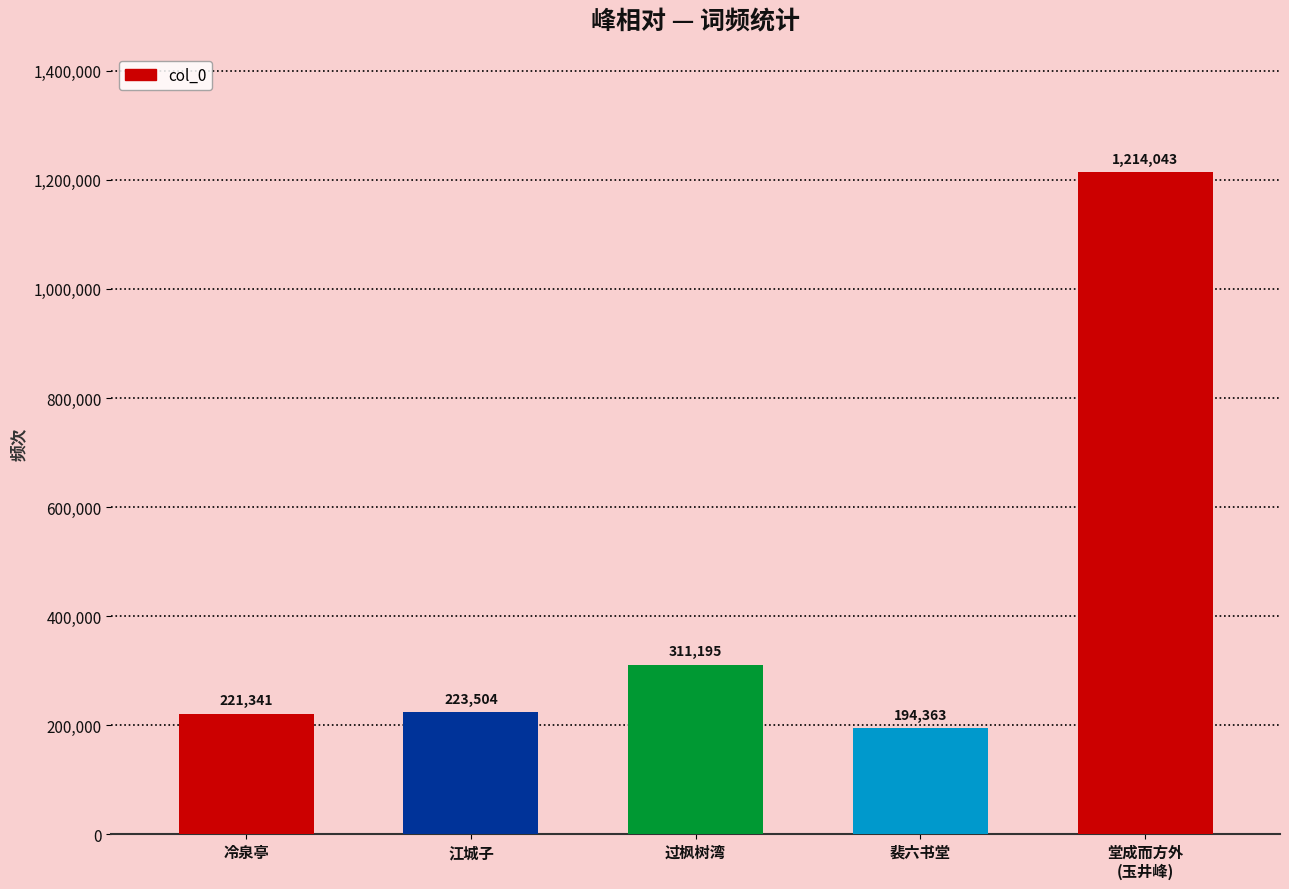

List the labels in order of value, smallest first.

裴六书堂, 冷泉亭, 江城子, 过枫树湾, 堂成而方外
(玉井峰)